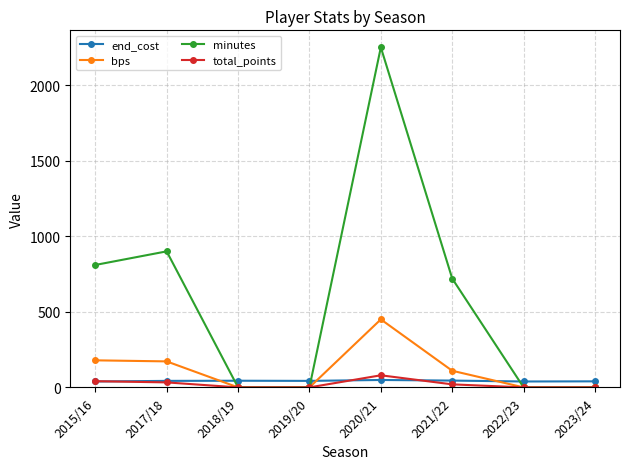

List the series in order of their peak value, highest first.

minutes, bps, total_points, end_cost